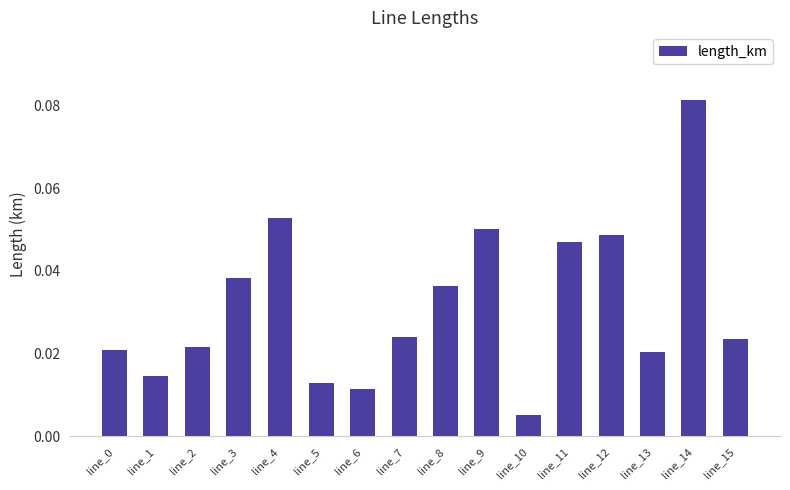

At which category does the chart reach its minimum across all series?

line_10